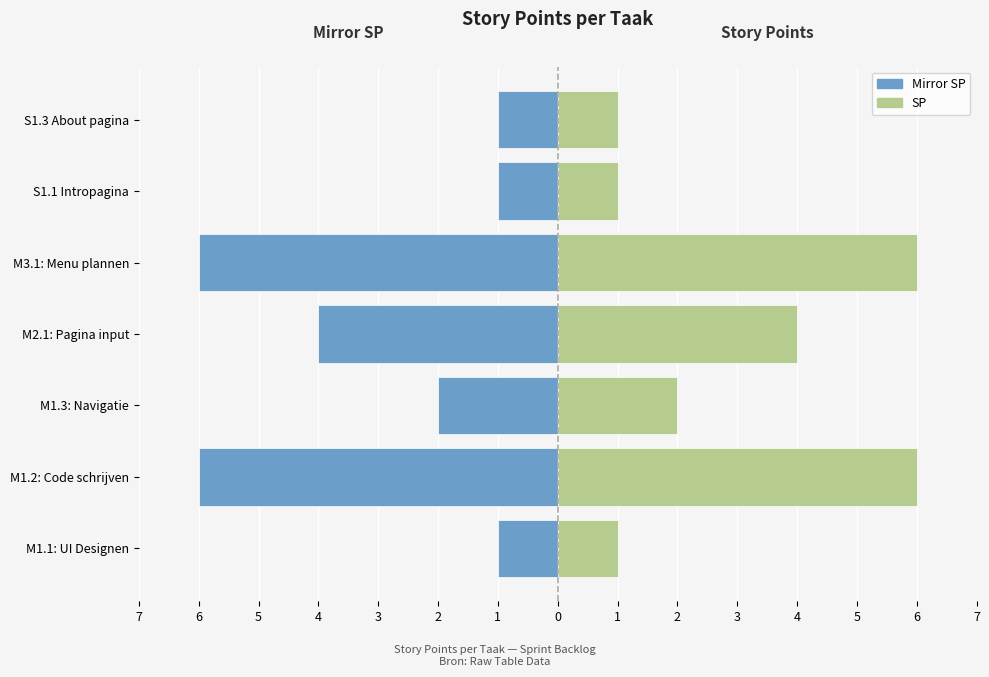

Which series has the largest total across all categories?

SP